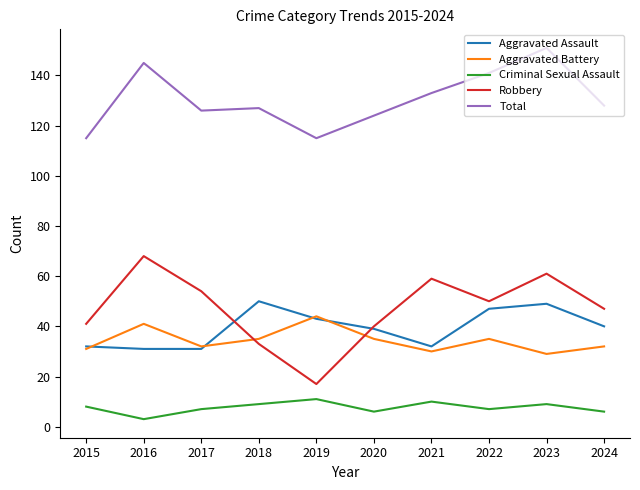

At which label does Criminal Sexual Assault reach its minimum?

2016